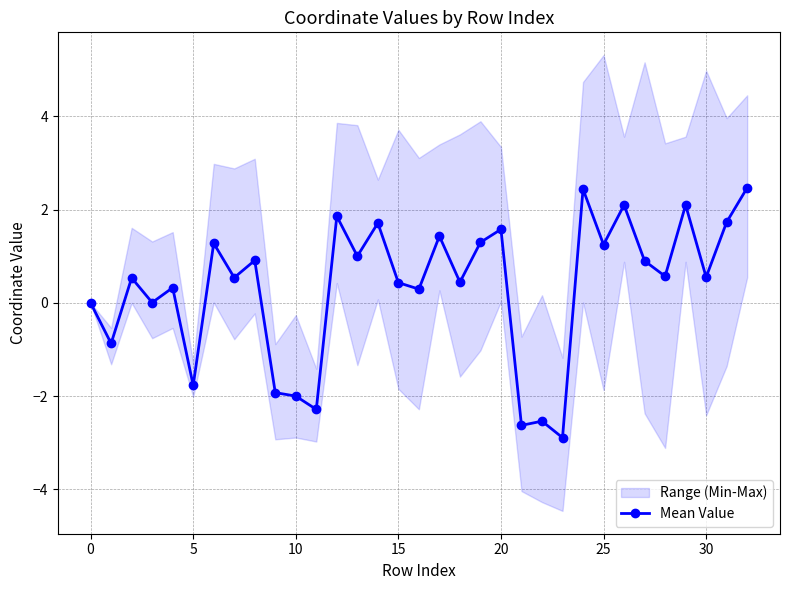

True or false: Mean Value has more than 1 points higher than both neighbors.

True